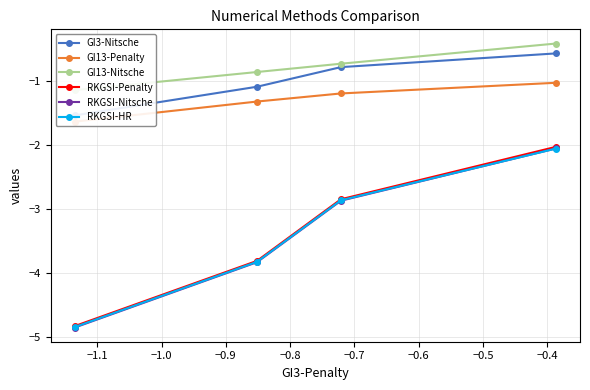

What is the sum of the RKGSI-Nitsche values at −1.0 and −0.9?

-8.7